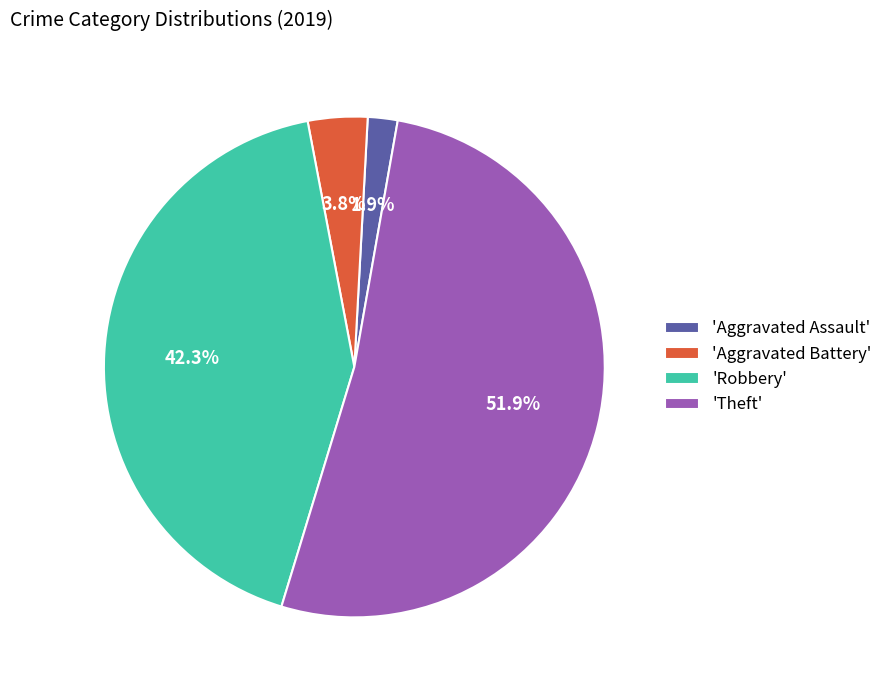

What percentage is NOT represented by 'Robbery'?

57.7%